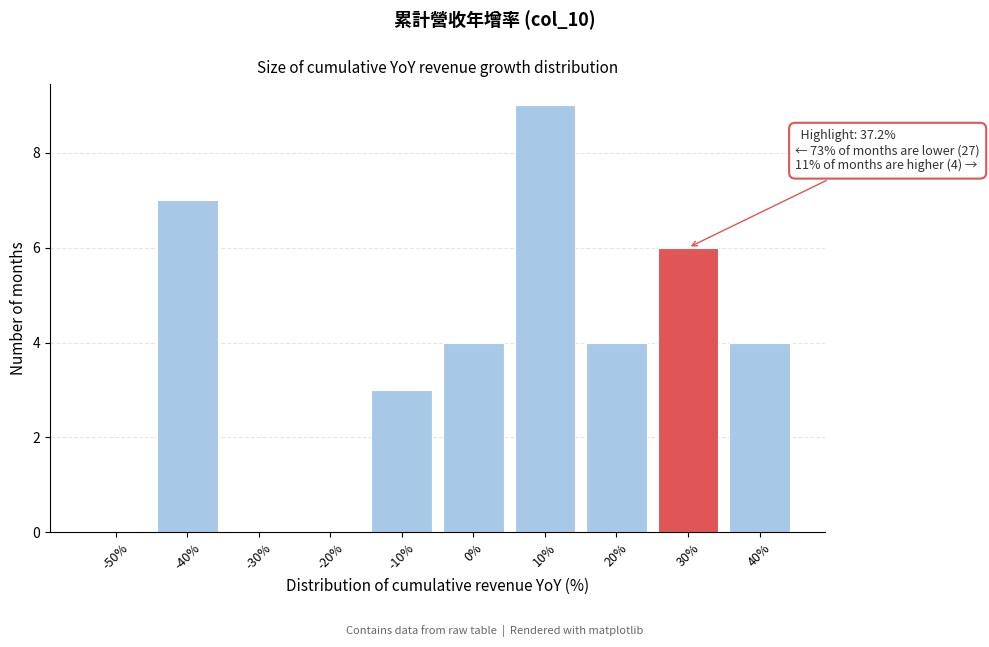

Reading right to left, extract all data points from this chart.

40%=4	30%=6	20%=4	10%=9	0%=4	-10%=3	-20%=0	-30%=0	-40%=7	-50%=0